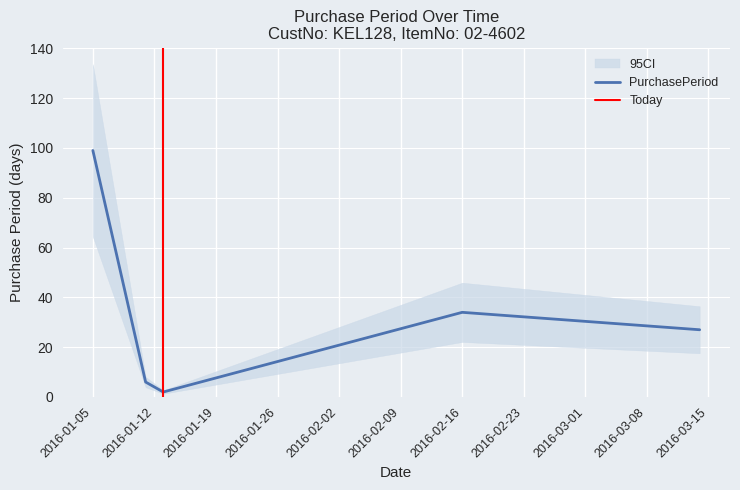

Which has a higher value, 2016-03-14 or 2016-01-11?

2016-03-14